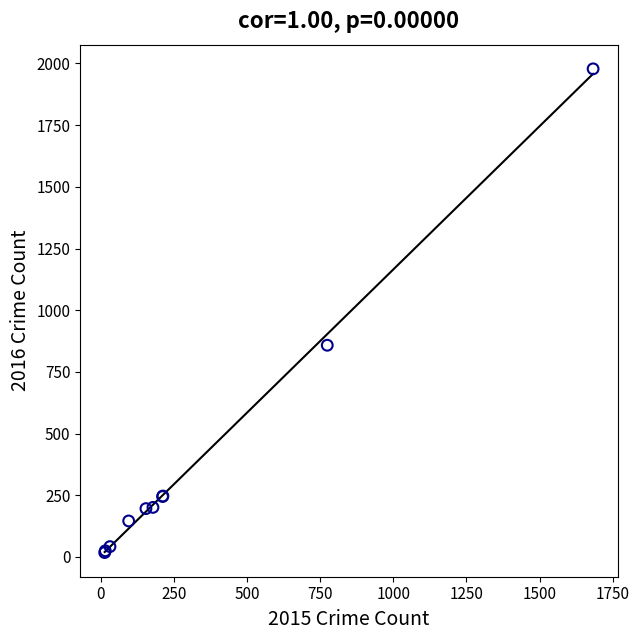

What Y value in the scatter plot is closest to 998?

858